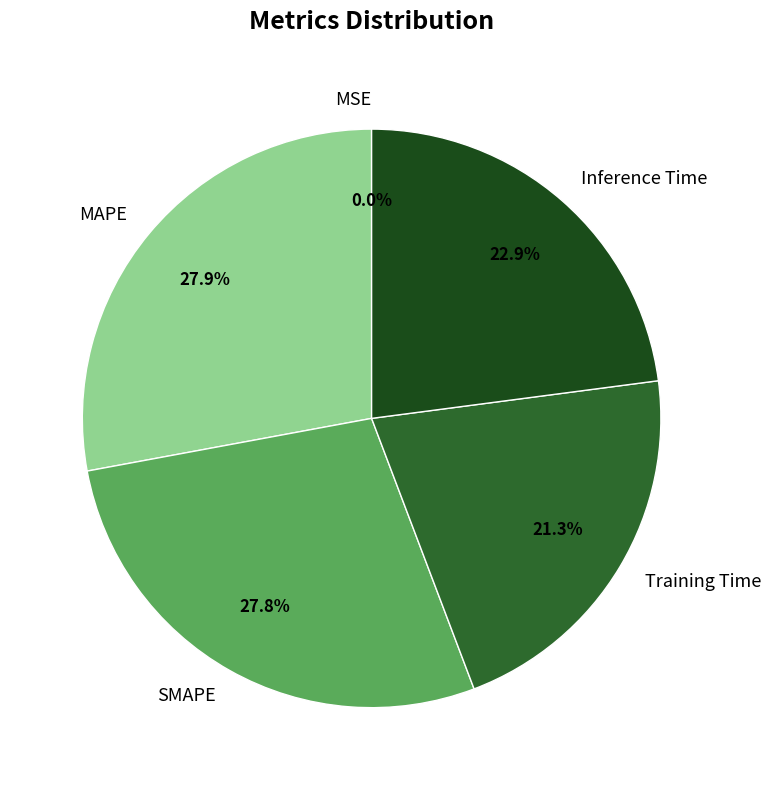

What is the total percentage of Inference Time and Training Time?

44.2%